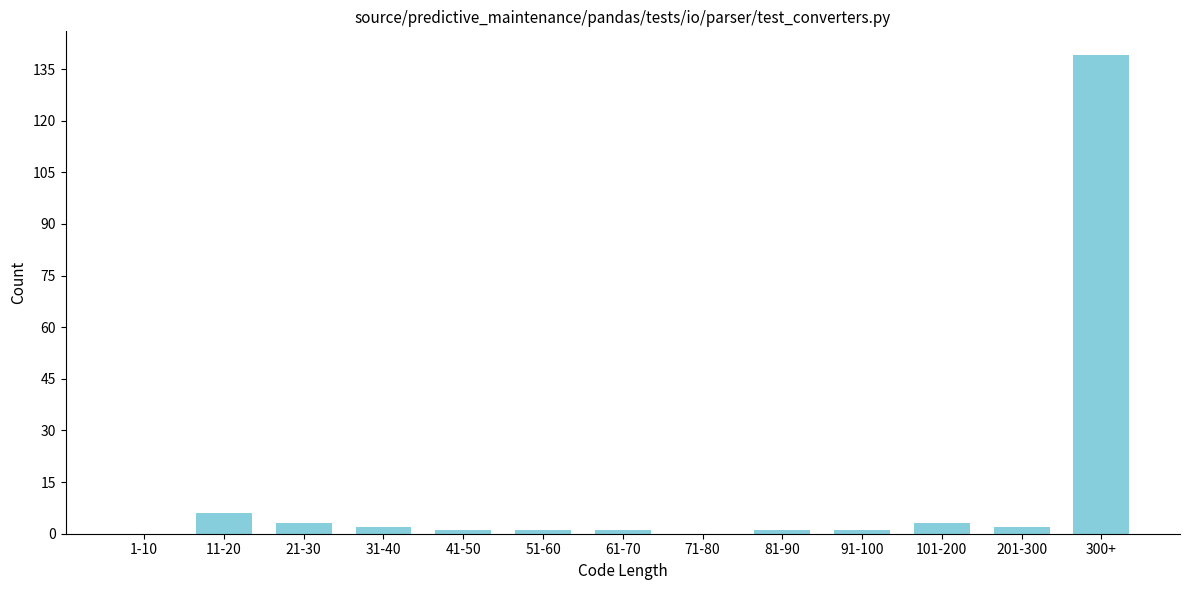

Reading left to right, what are all the values shown in this chart?

1-10=0	11-20=6	21-30=3	31-40=2	41-50=1	51-60=1	61-70=1	71-80=0	81-90=1	91-100=1	101-200=3	201-300=2	300+=139